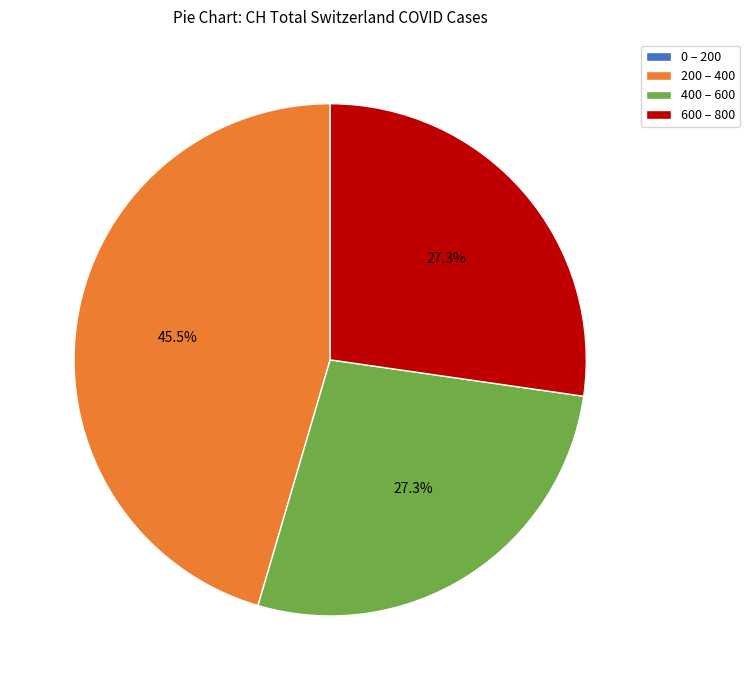

Which slice is the largest?

200 – 400